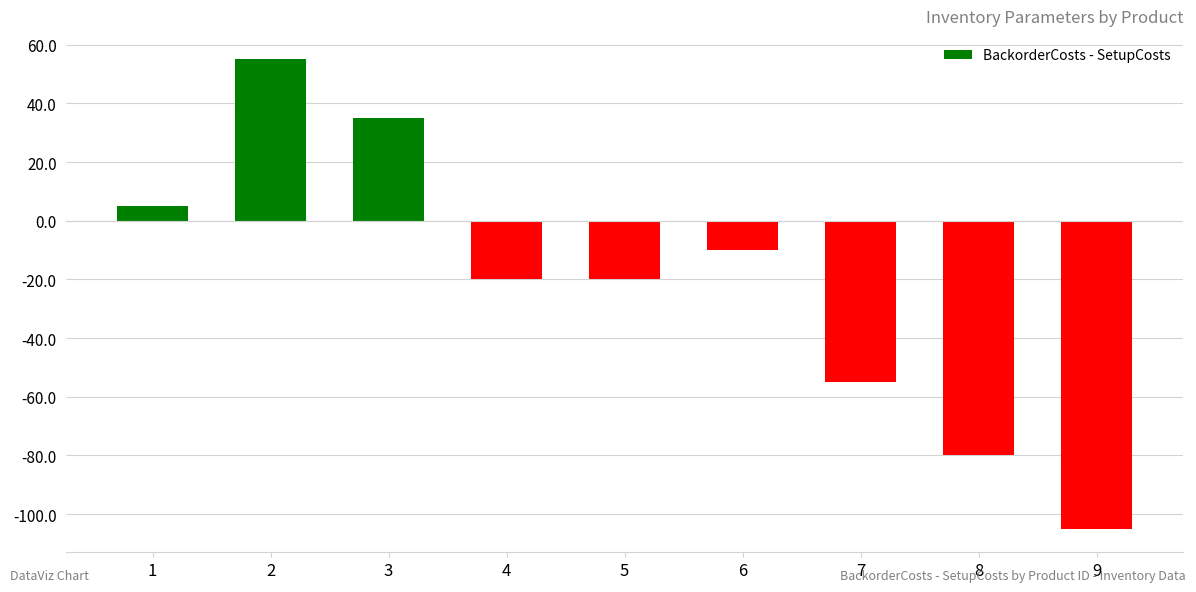

The value at 3 is 59. True or false?

False